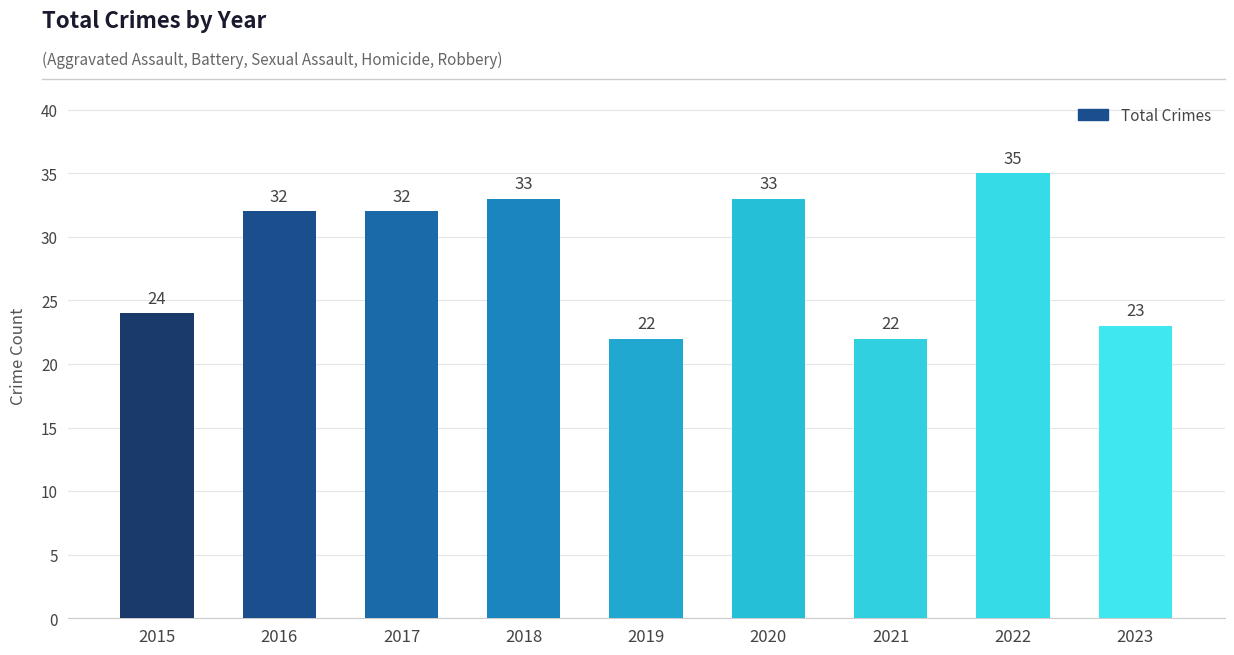

At which label is the value closest to 28?

2015